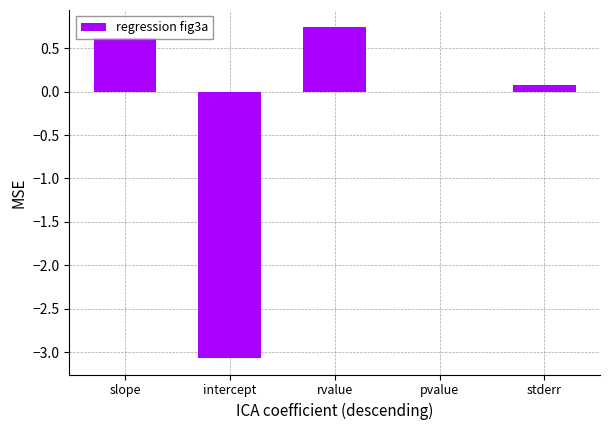

How many series are shown in this chart?

1